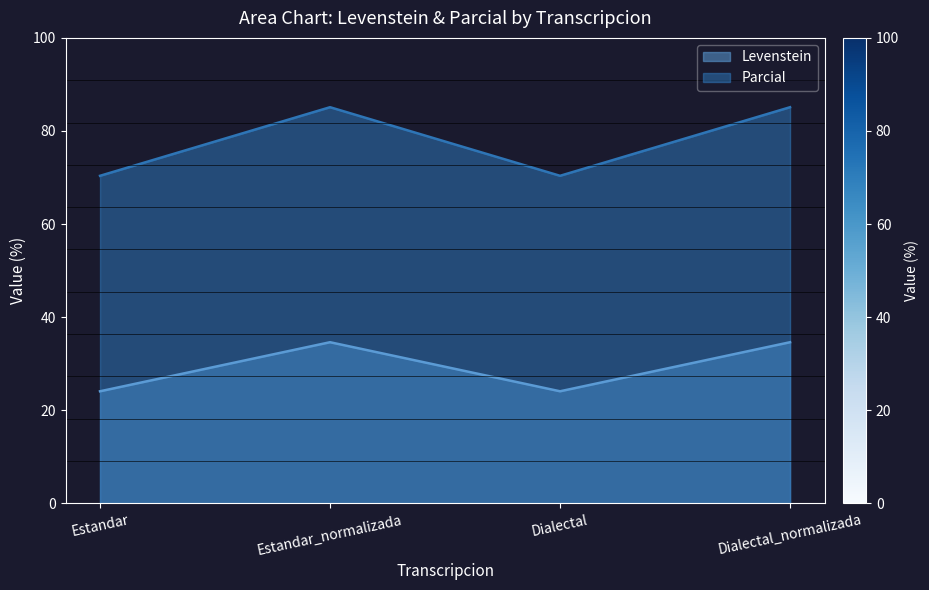

True or false: Parcial and Levenstein cross at least once.

False